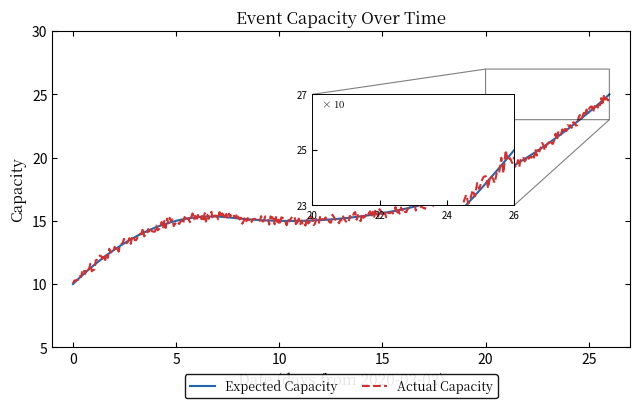

What is the smallest value displayed?

10.0